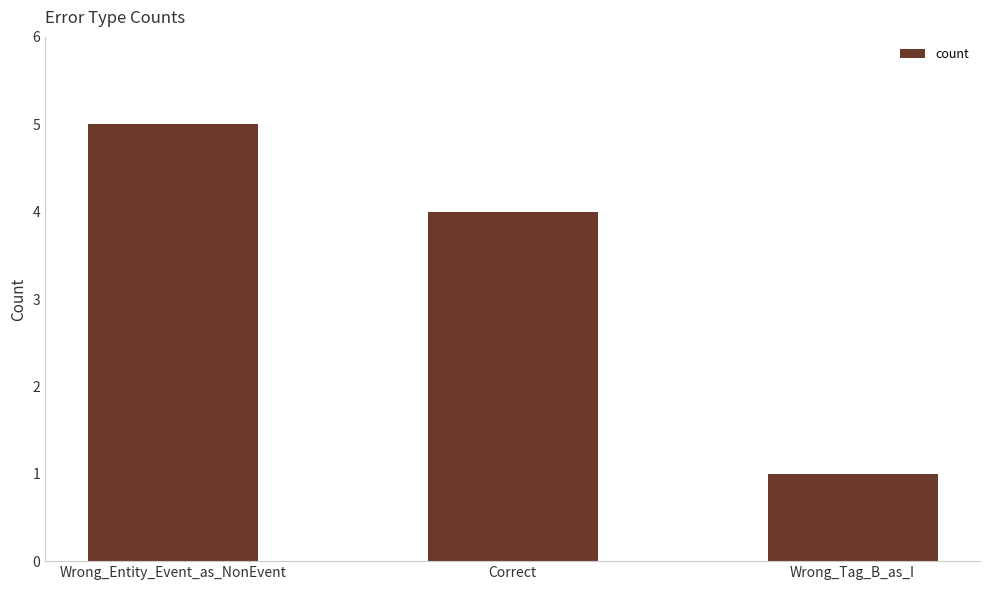

Is it true that the value at Correct is 6?

False